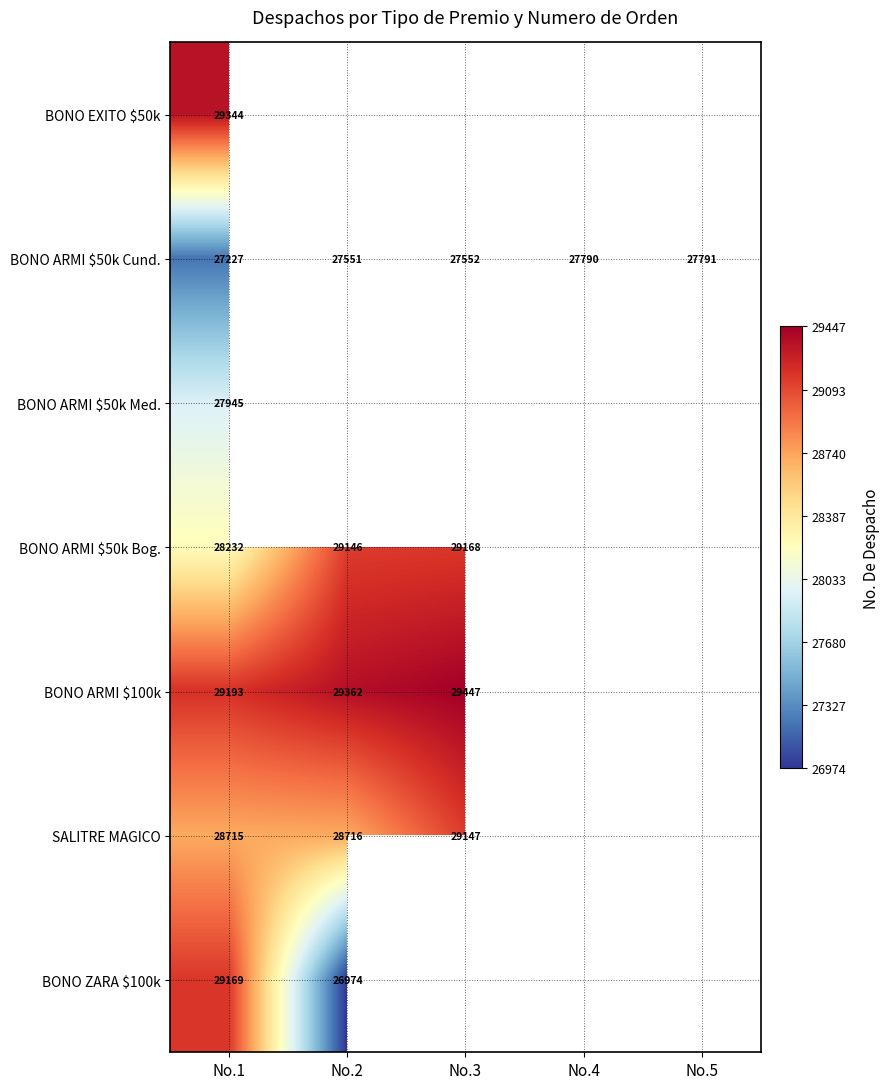

True or false: SALITRE MAGICO has a value of 43426 at No.1.

False